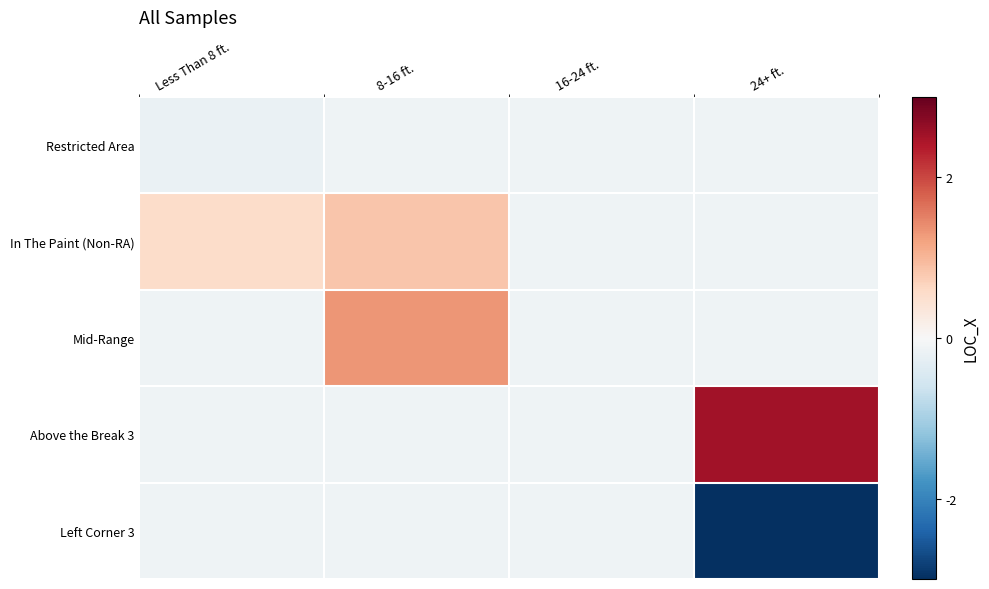

Which series has the widest spread of values?

Left Corner 3